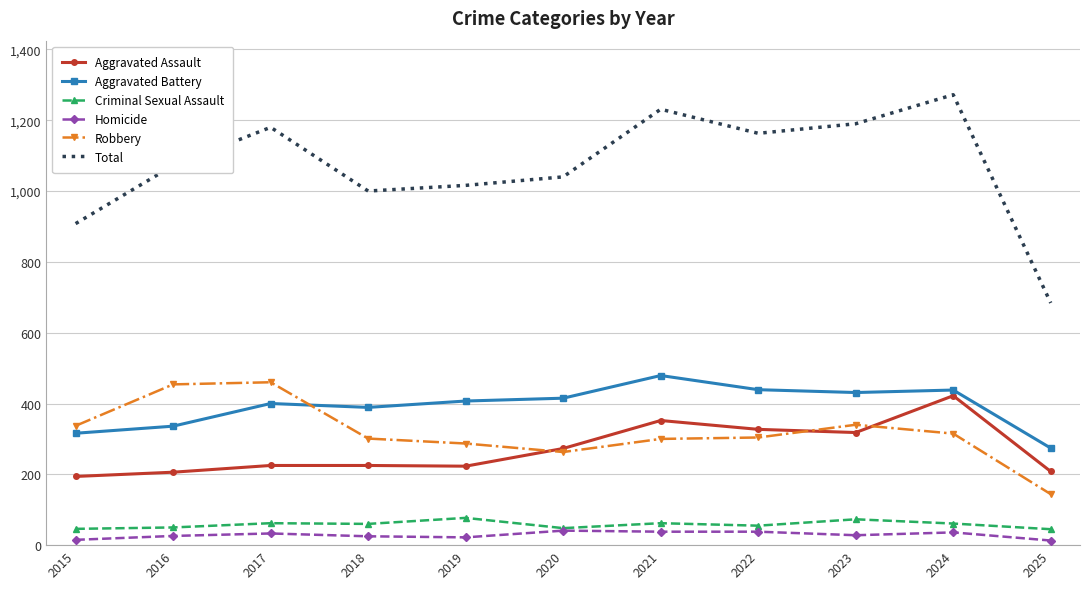

True or false: Homicide and Robbery intersect in this chart.

False